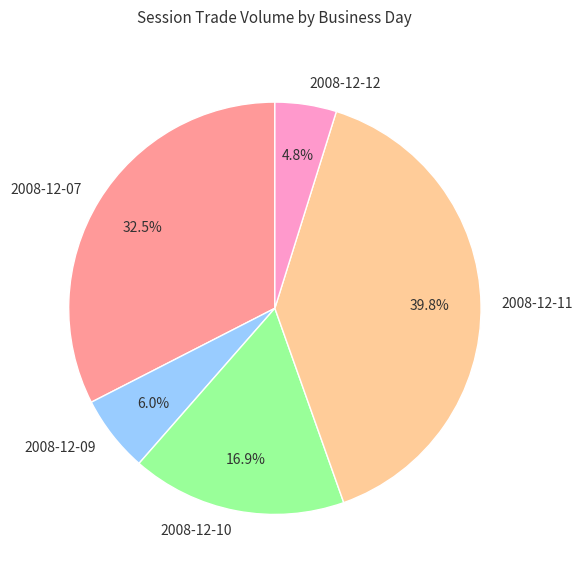

What is the ratio of the value at 2008-12-07 to the value at 2008-12-10?

1.9